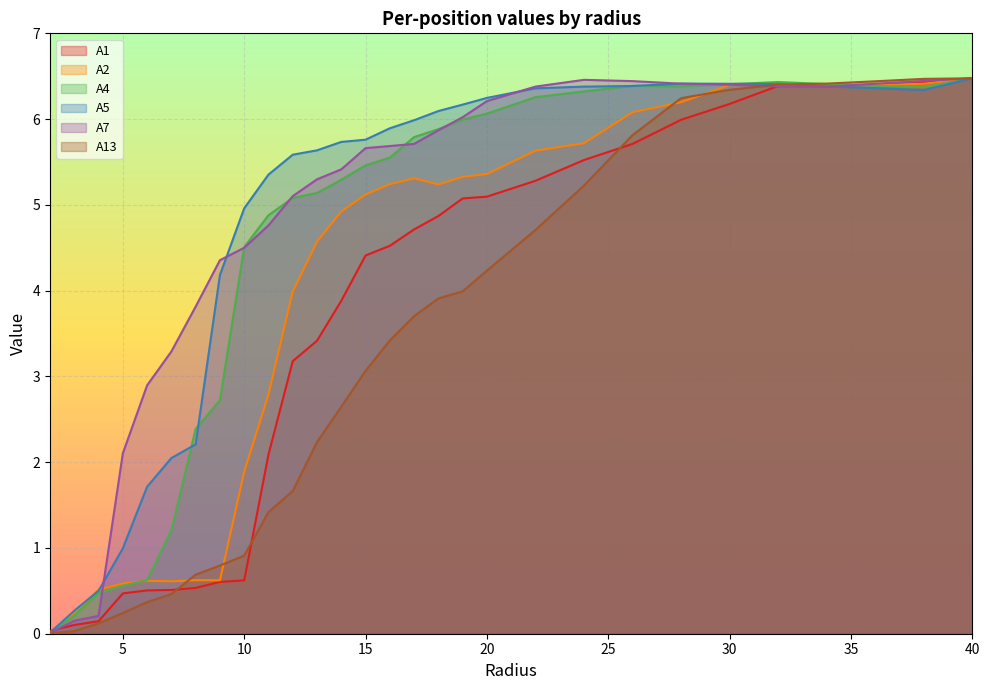

True or false: A4 has a value of 3.5 at 32.0.

False